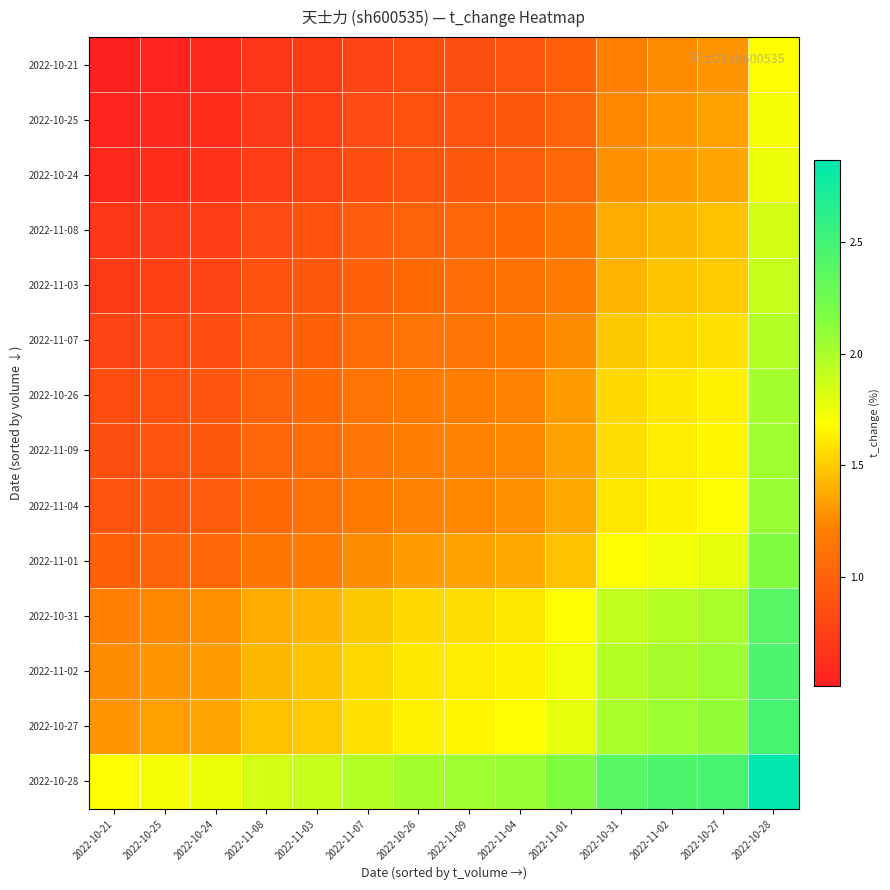

At which category is the sum across all series the highest?

2022-10-28